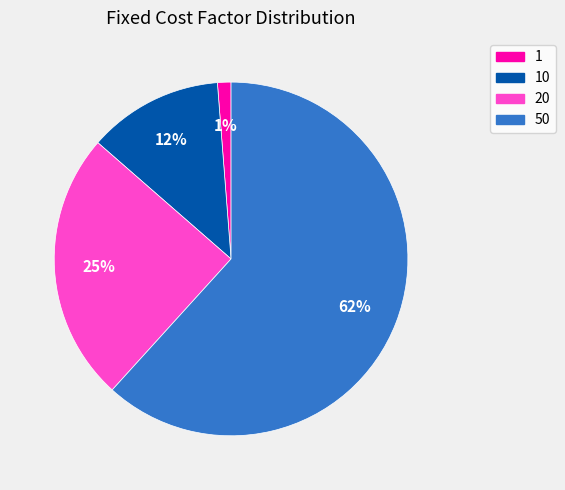

Count the number of slices in the pie.

4